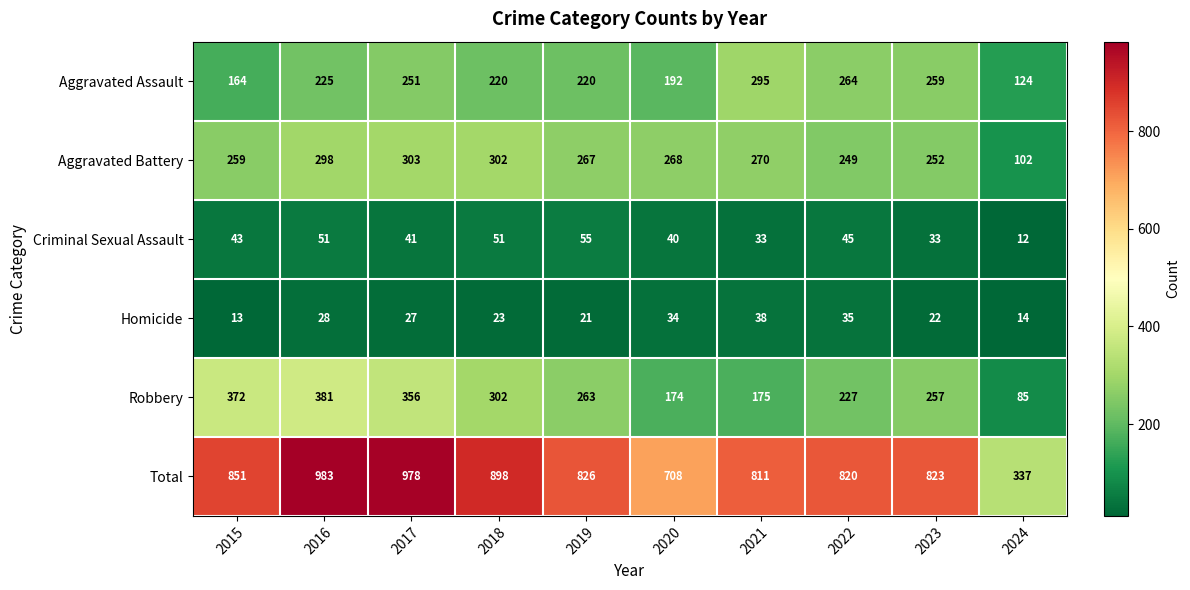

Which series has the widest spread of values?

Total